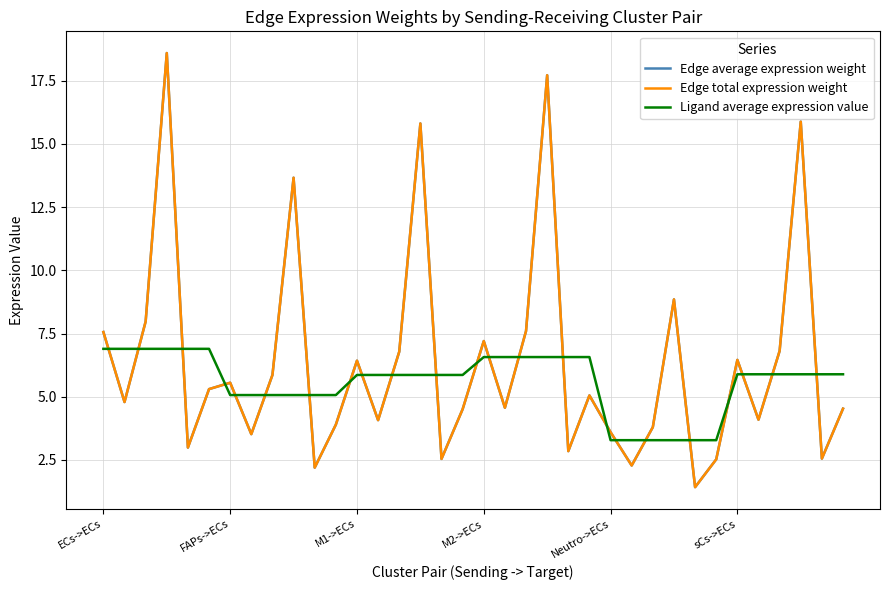

Is this an area chart (filled region under the line)?

No